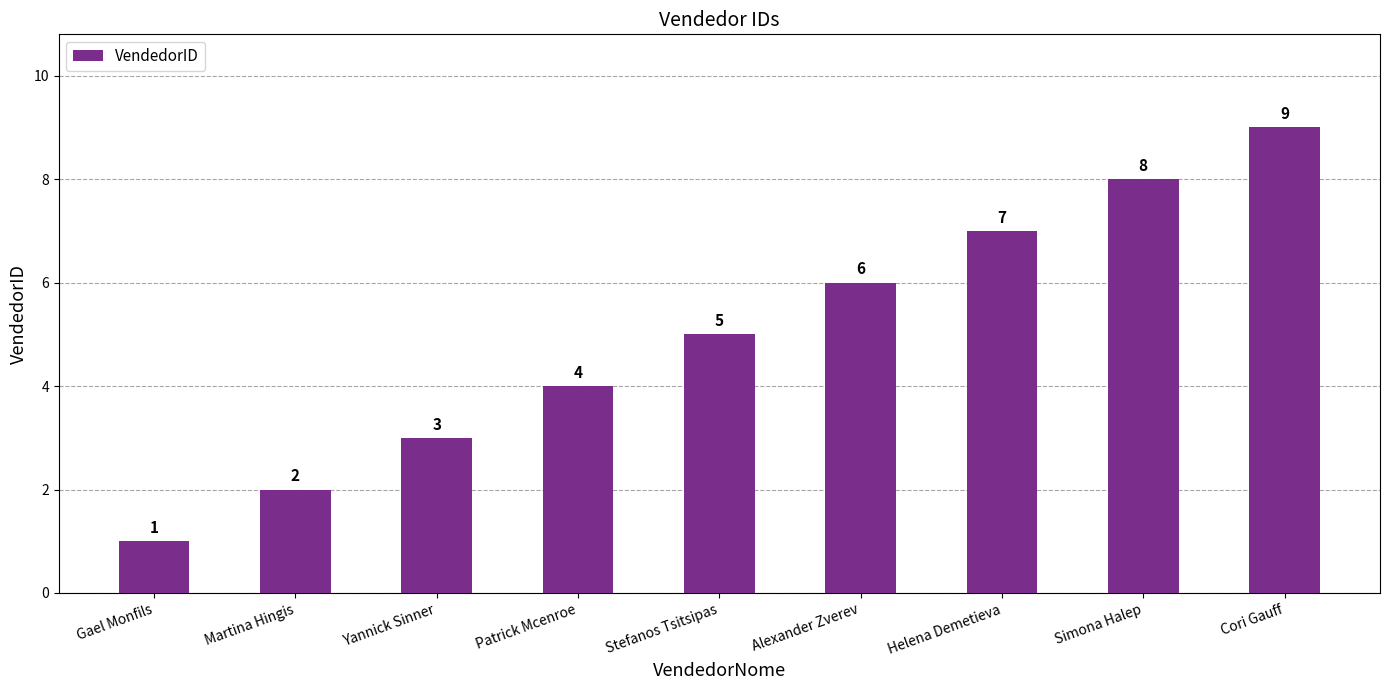

Which has a higher value, Simona Halep or Gael Monfils?

Simona Halep